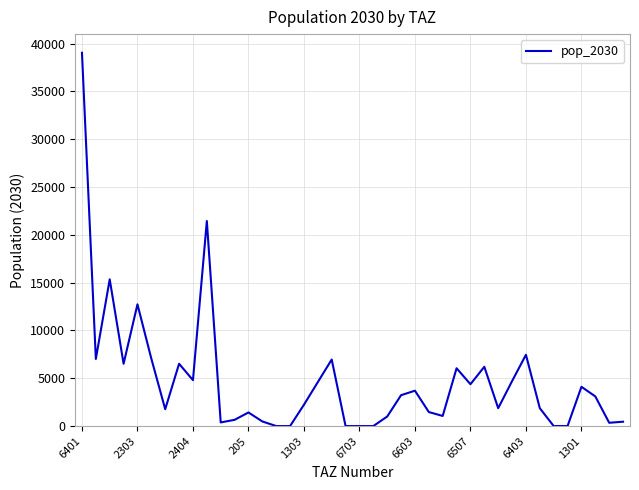

What is the difference between the maximum and minimum values?

39041.8